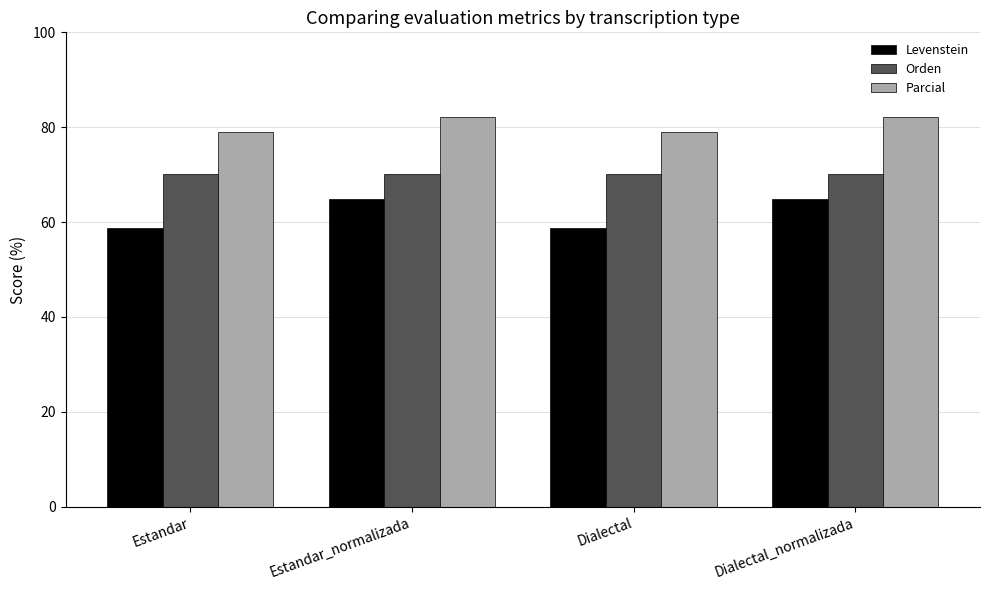

What is the approximate value of Orden at Estandar?

70.1